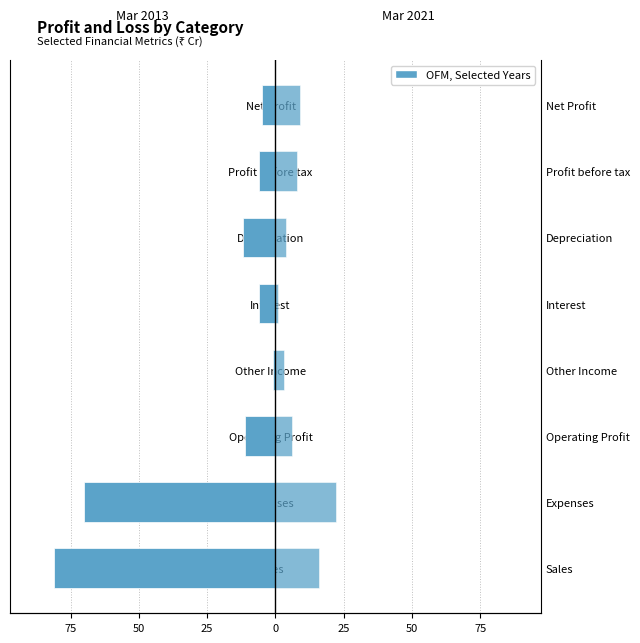

What is the smallest value displayed?

-81